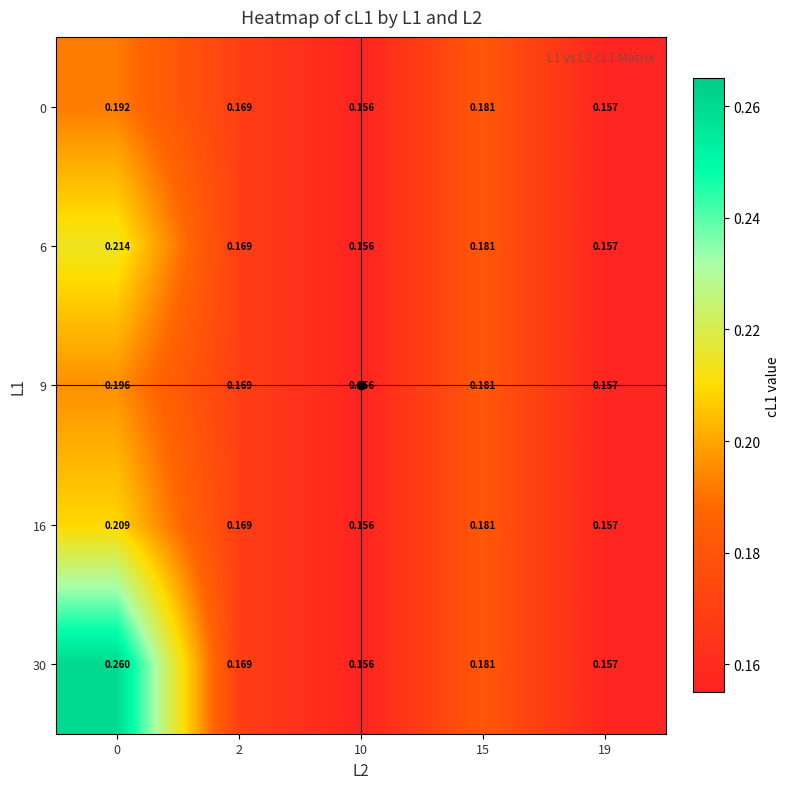

How many categories are shown in the chart?

5